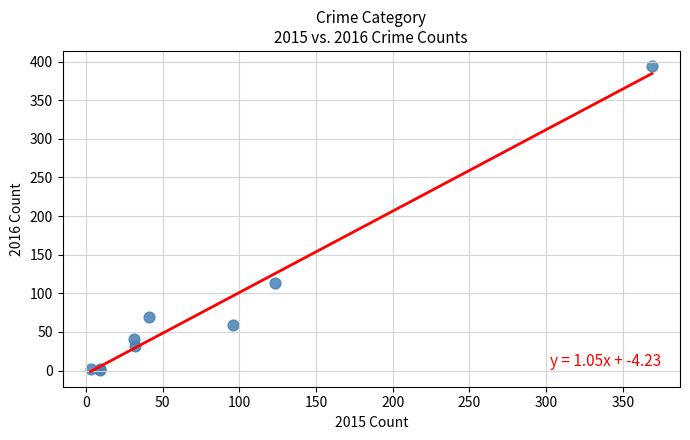

What Y value in the scatter plot is closest to 197?

113